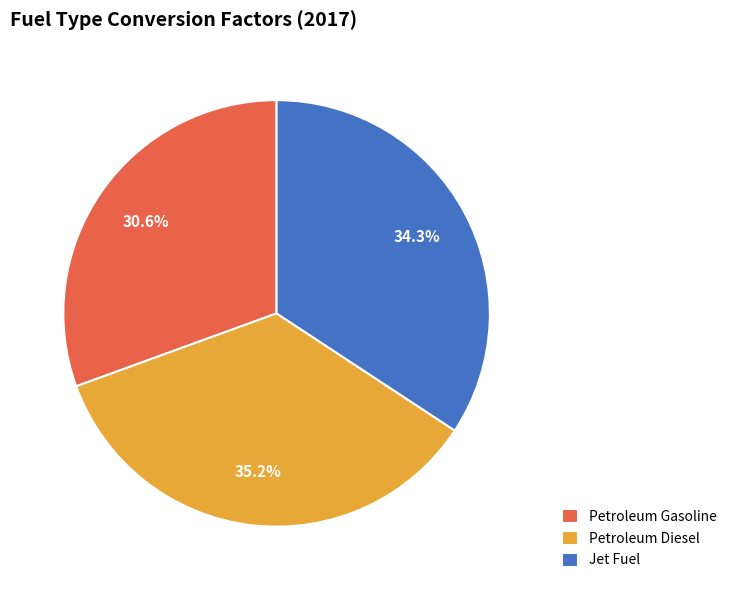

What percentage is NOT represented by Petroleum Diesel?

64.8%